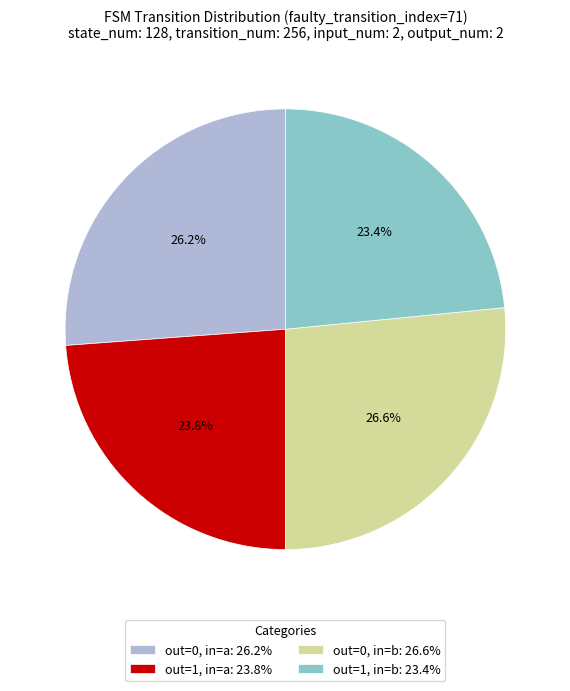

Rank the categories by value from lowest to highest.

out=1, in=b: 23.4%, out=1, in=a: 23.8%, out=0, in=a: 26.2%, out=0, in=b: 26.6%